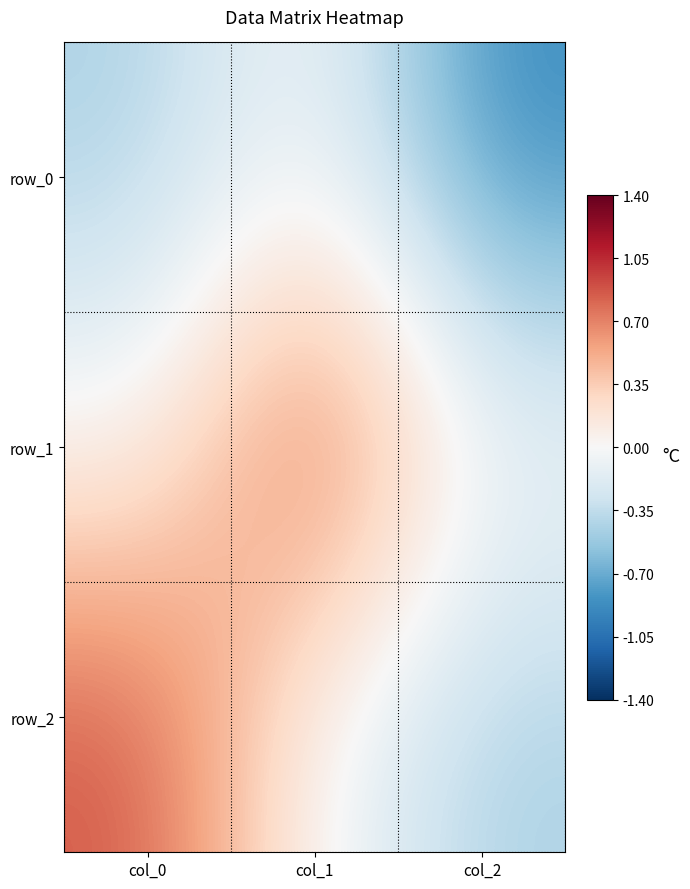

Which series has the largest range (max minus min)?

row_2